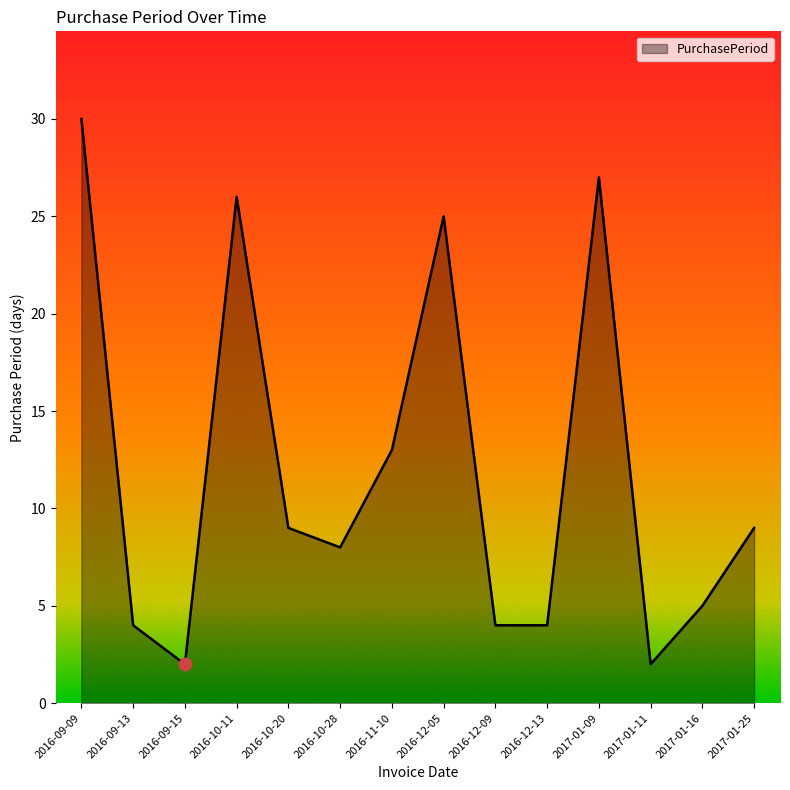

What is the change in value from 2016-09-09 to 2016-12-05?

-5